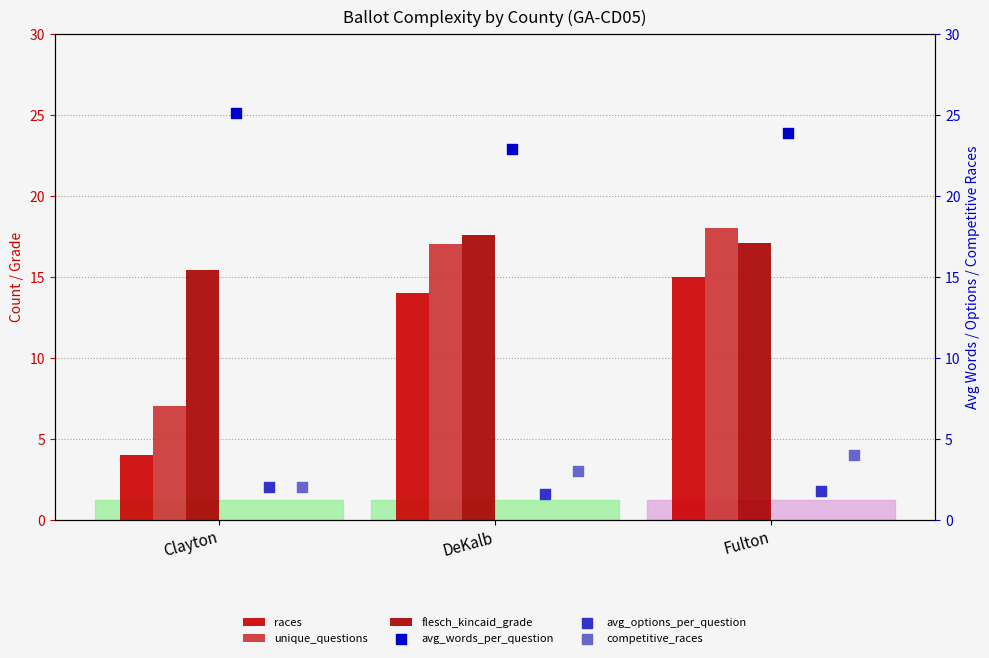

Which series has the largest Y range (max minus min)?

races